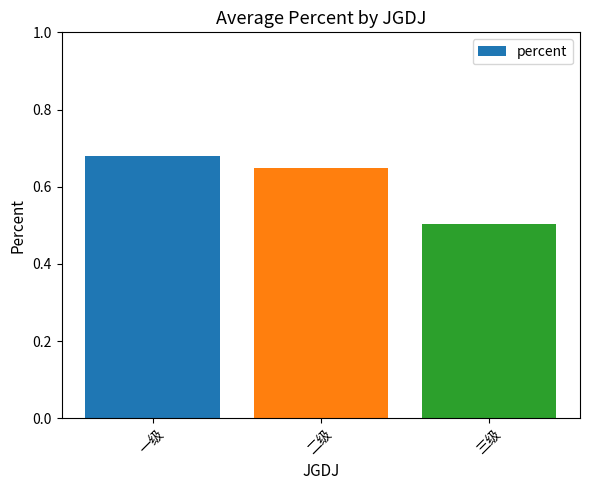

The value at 三级 is 0.5. True or false?

True